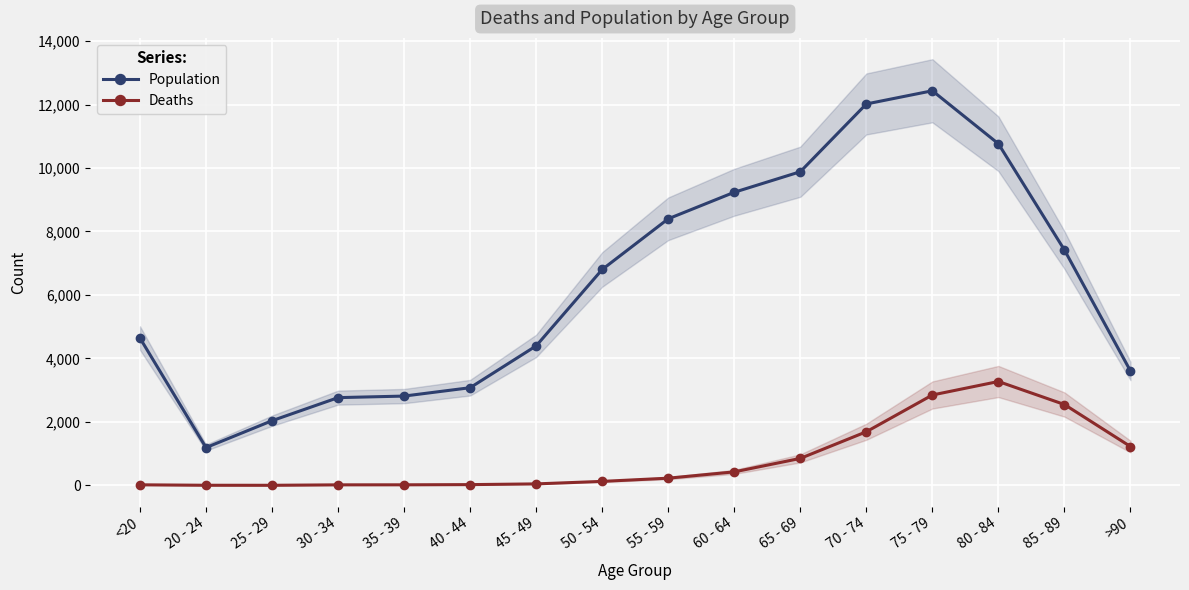

Reading left to right, transcribe all the data shown in this chart.

Population: 4641	1191	2038	2765	2814	3078	4396	6803	8400	9236	9883	12018	12434	10764	7417	3604
Deaths: 18	4	3	17	18	24	47	126	227	426	850	1690	2848	3273	2548	1224